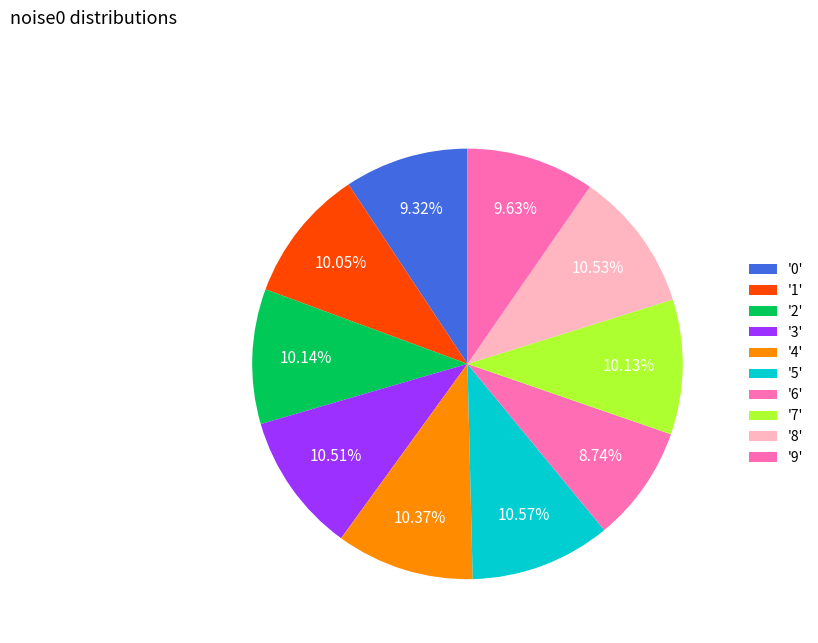

Count the number of slices in the pie.

10